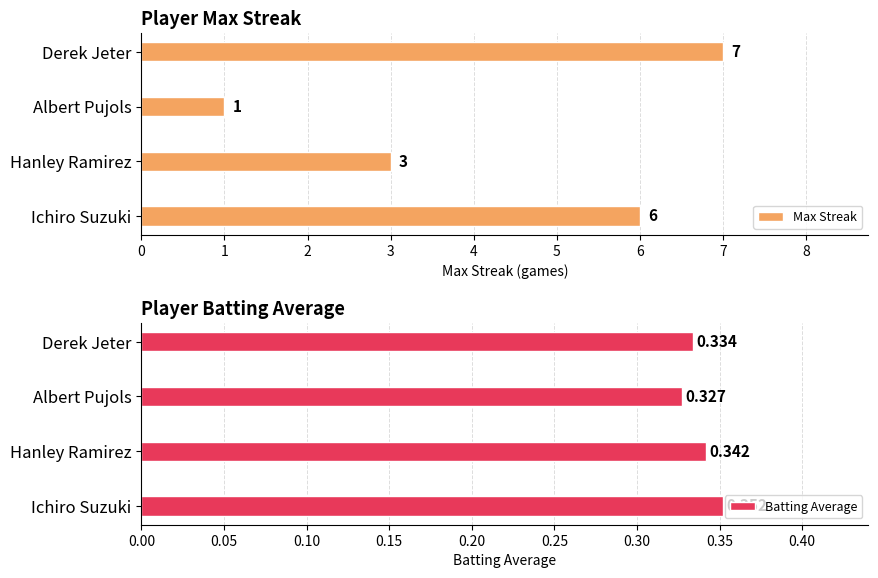

Reading left to right, transcribe all the data shown in this chart.

Max Streak: 6.0	3.0	1.0	7.0
Batting Average: 0.4	0.3	0.3	0.3